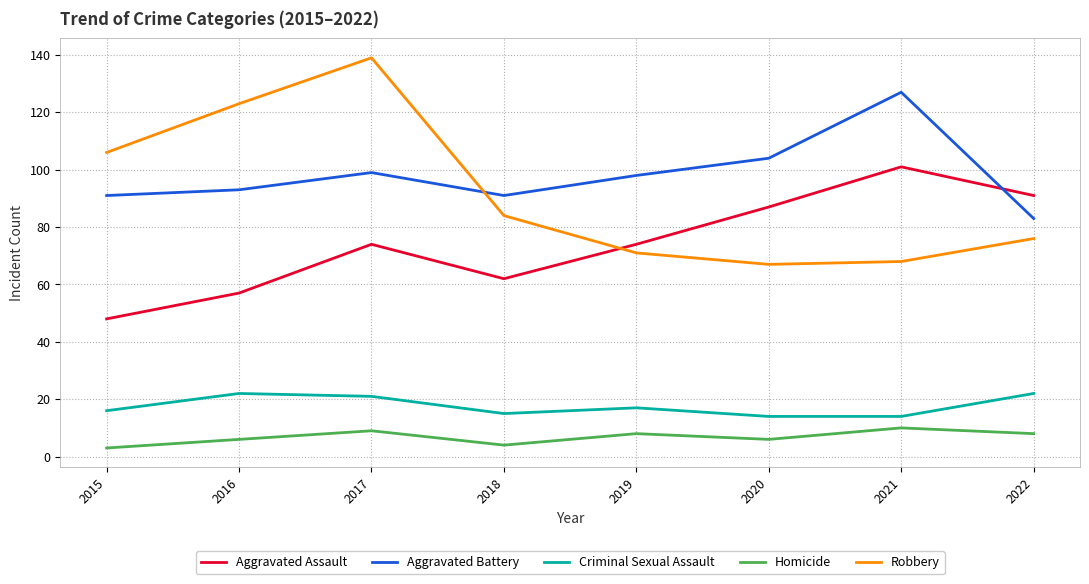

What is the difference between the second highest and minimum values in the Criminal Sexual Assault series?

8